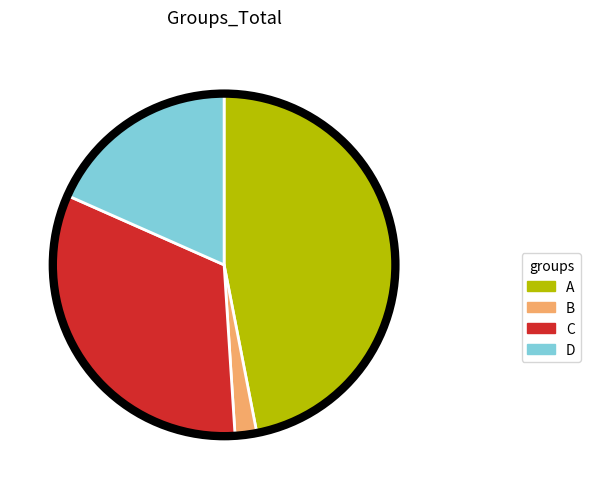

Is D the majority of the pie?

No